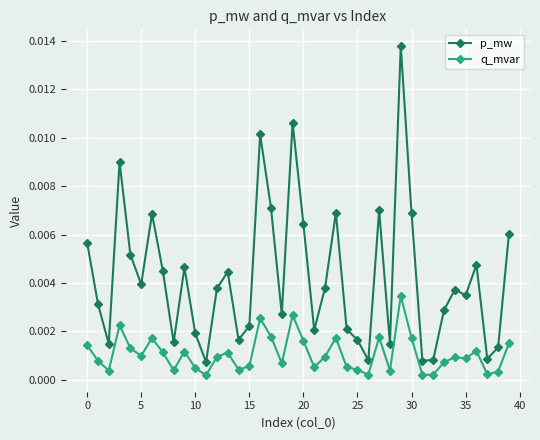

Is this an area chart (filled region under the line)?

No